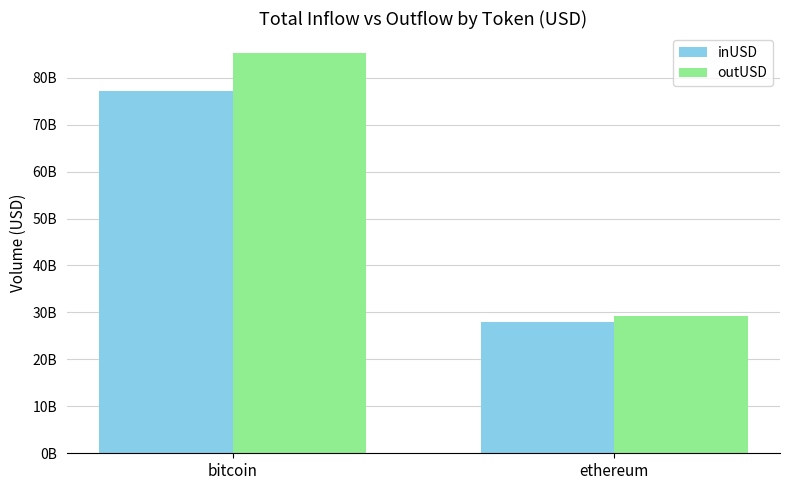

The outUSD series shows 110963102992.2 at bitcoin. True or false?

False